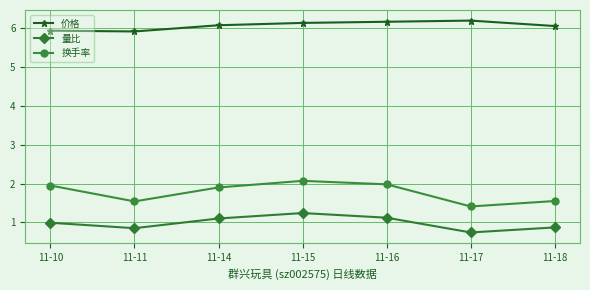

True or false: 换手率 and 量比 cross at least once.

False